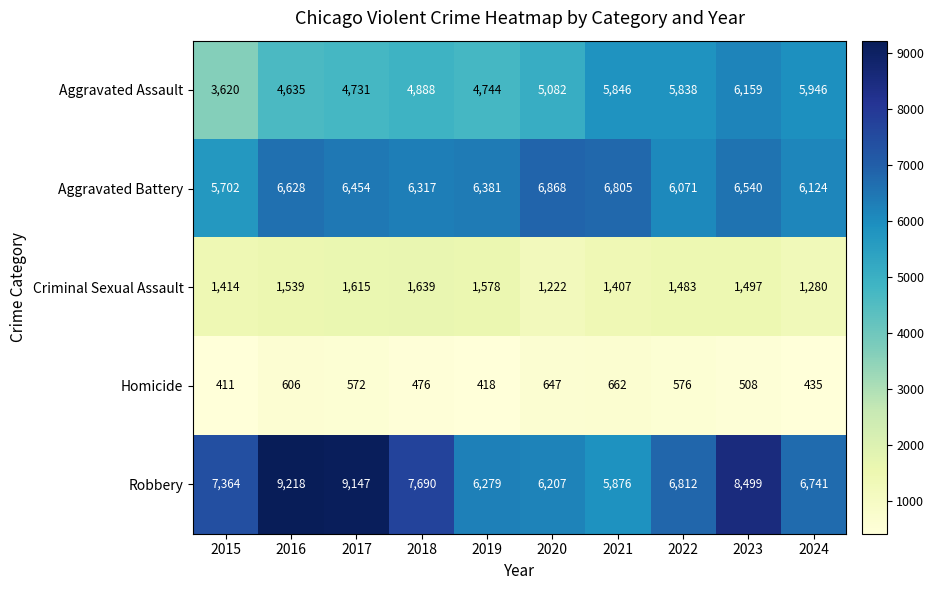

At how many categories does at least one series exceed 2560?

10